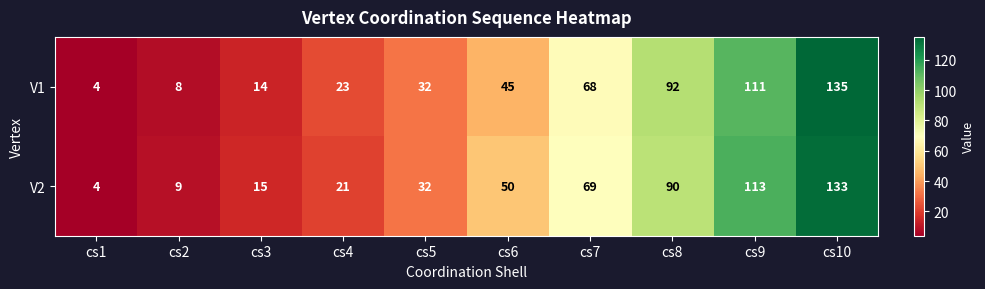

Reading left to right, transcribe all the data shown in this chart.

V1: cs1=4	cs2=8	cs3=14	cs4=23	cs5=32	cs6=45	cs7=68	cs8=92	cs9=111	cs10=135
V2: cs1=4	cs2=9	cs3=15	cs4=21	cs5=32	cs6=50	cs7=69	cs8=90	cs9=113	cs10=133